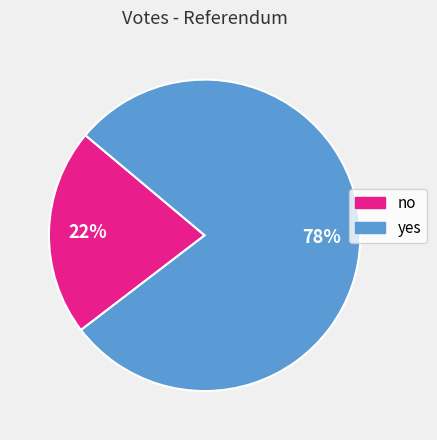

What is the largest slice in the pie chart?

yes